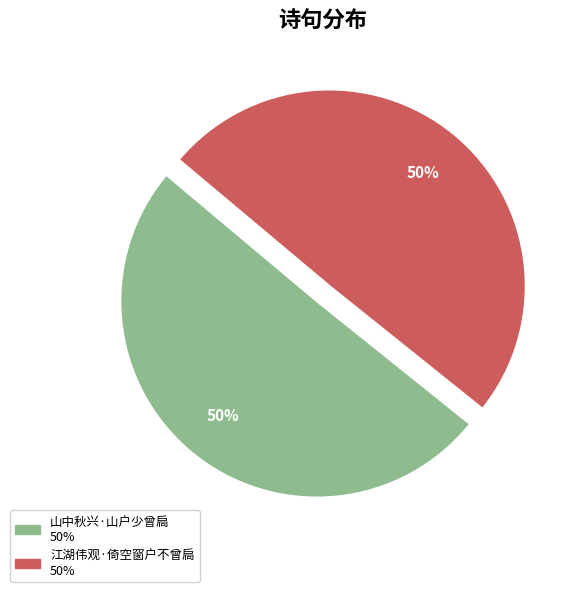

To the nearest percent, what is the combined percentage of 江湖伟观·倚空窗户不曾扃 and 山中秋兴·山户少曾扃?

100%